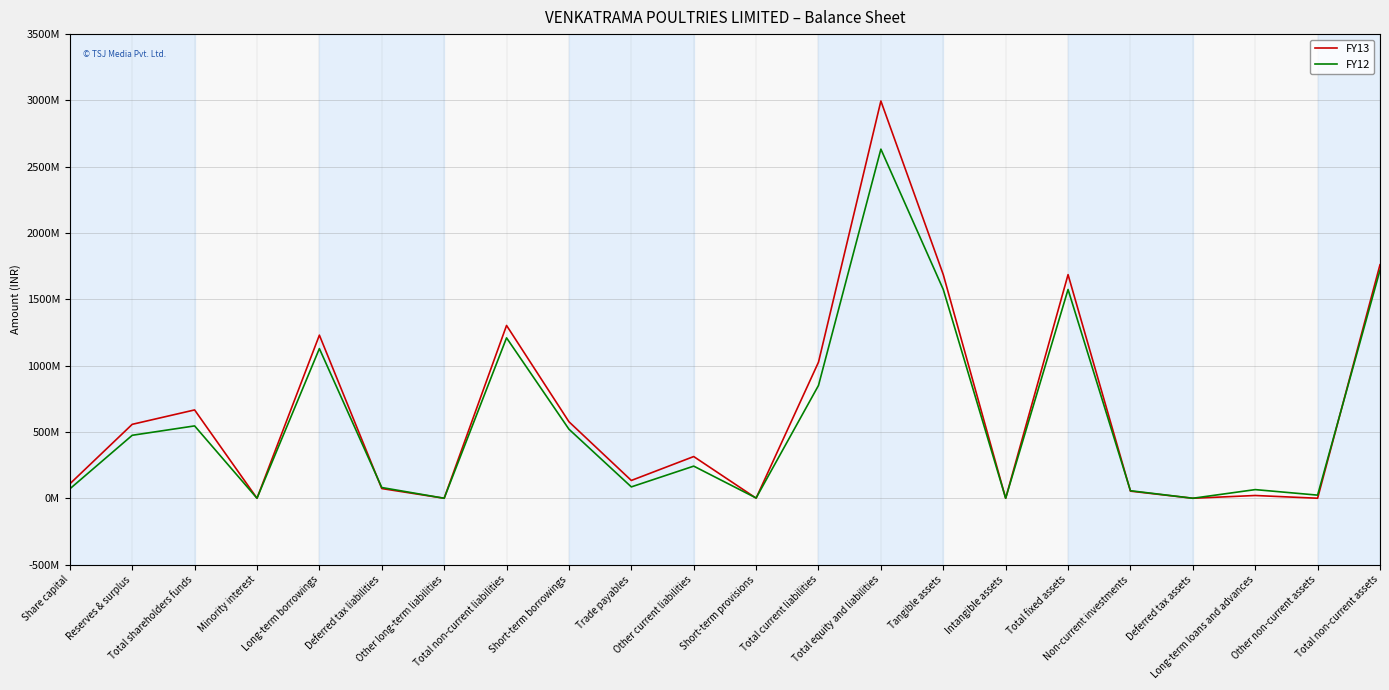

Is it true that FY12 equals 12516305 at Other non-current assets?

False